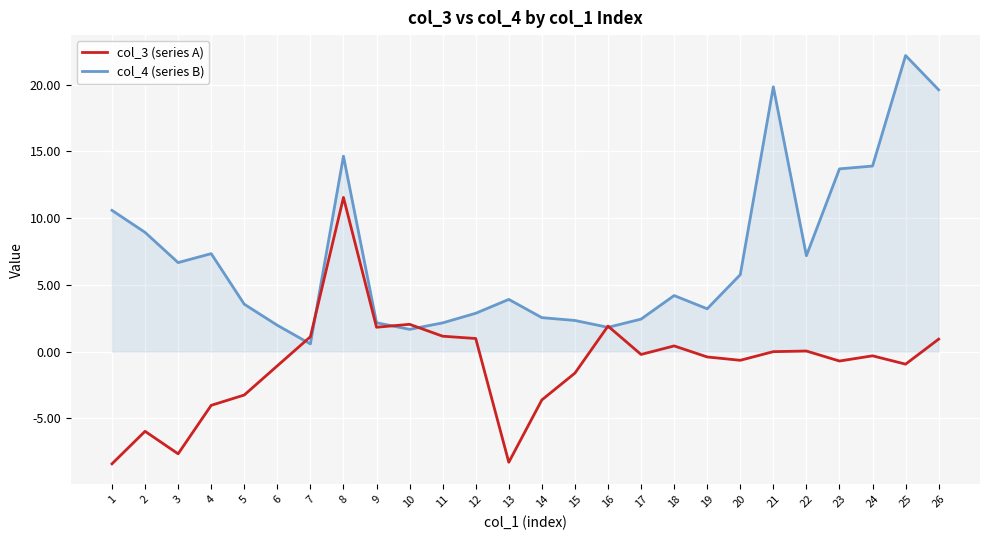

At which category does the chart reach its peak across all series?

25